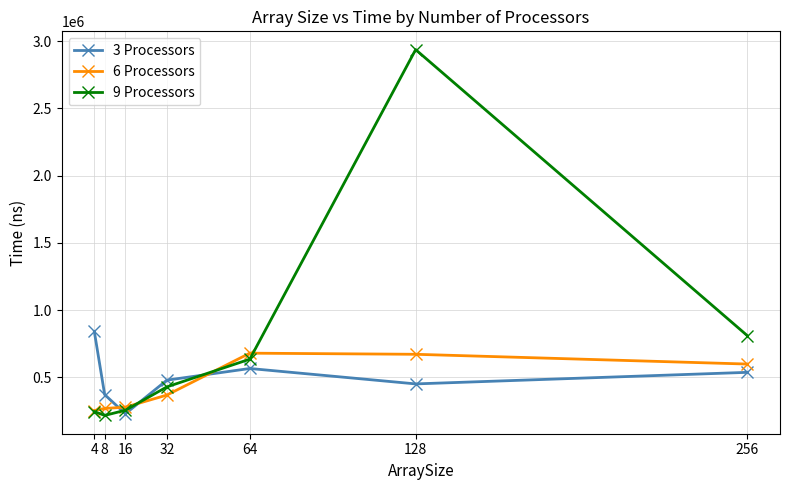

What is the value of the 6 Processors point at the 3rd from the left?

277800